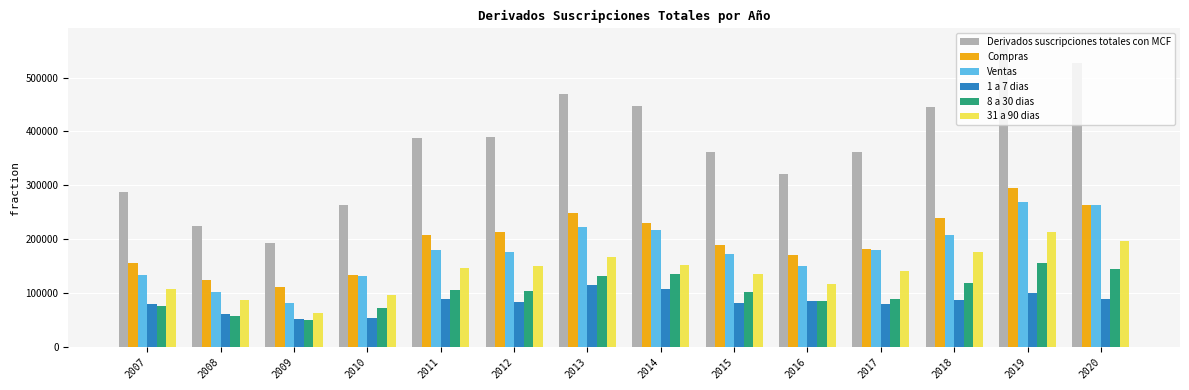

What is the difference between the Ventas values at 2007 and 2016?

18300